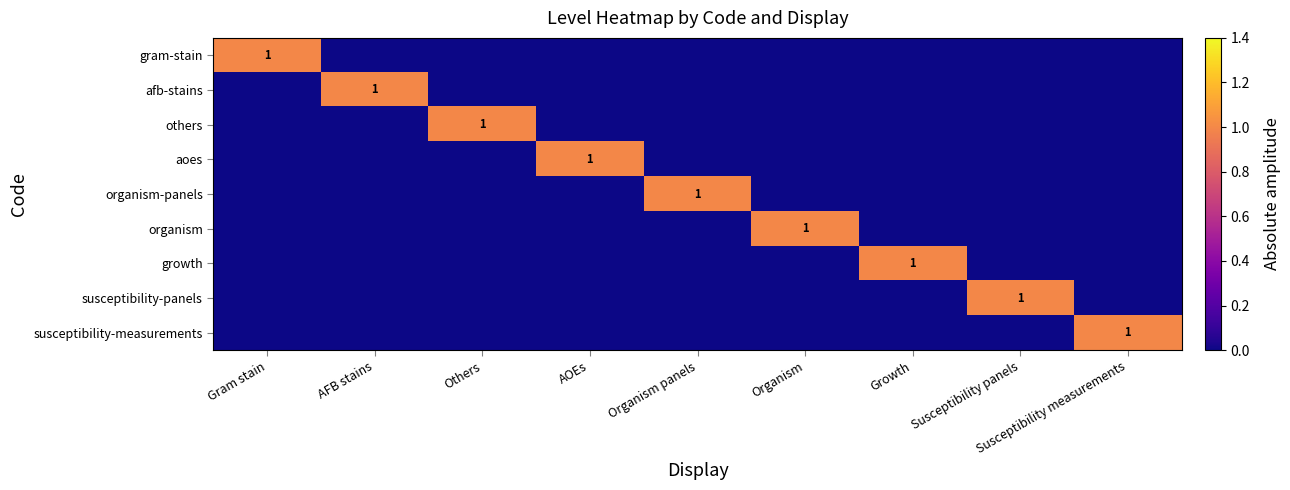

At how many categories does at least one series exceed 0?

9